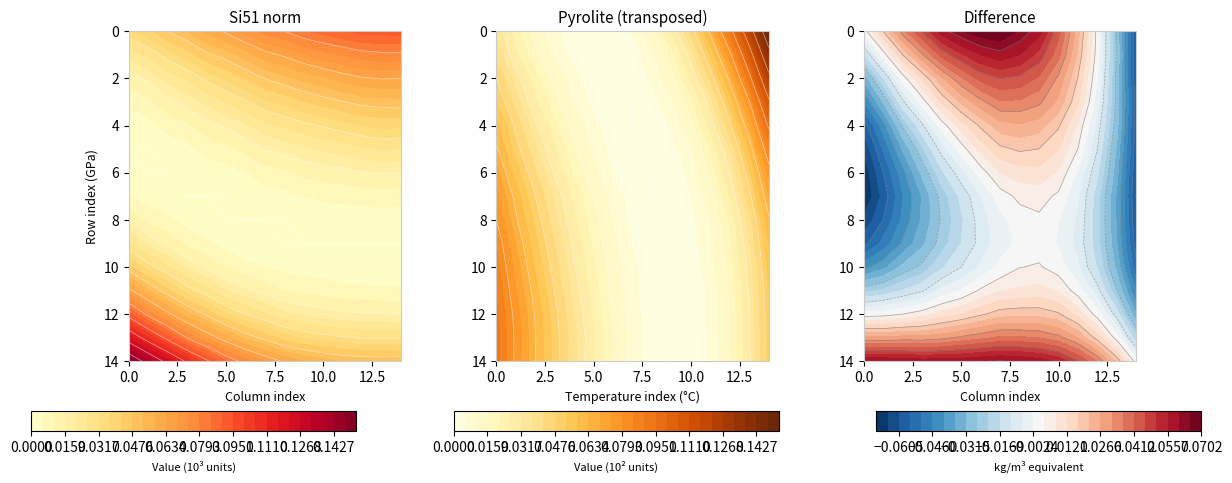

At which label does row_10 reach its minimum?

12